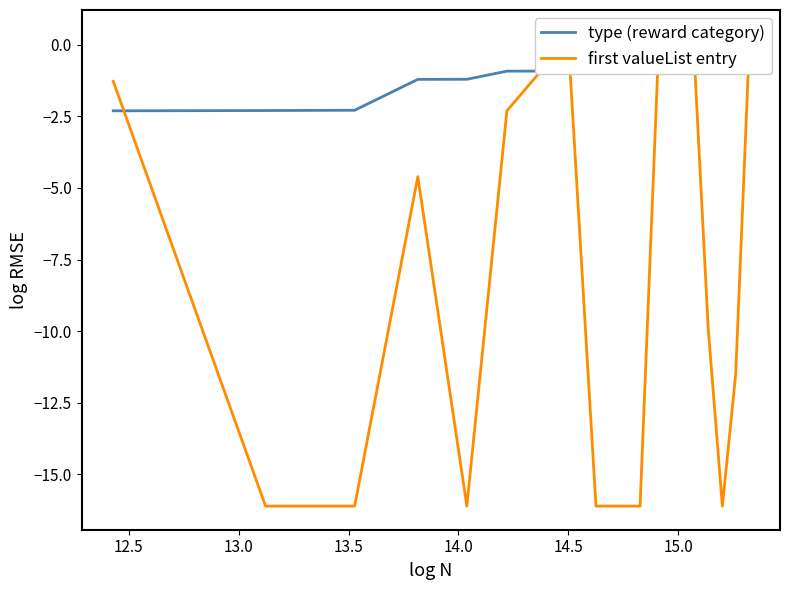

At how many categories does at least one series exceed -11?

18